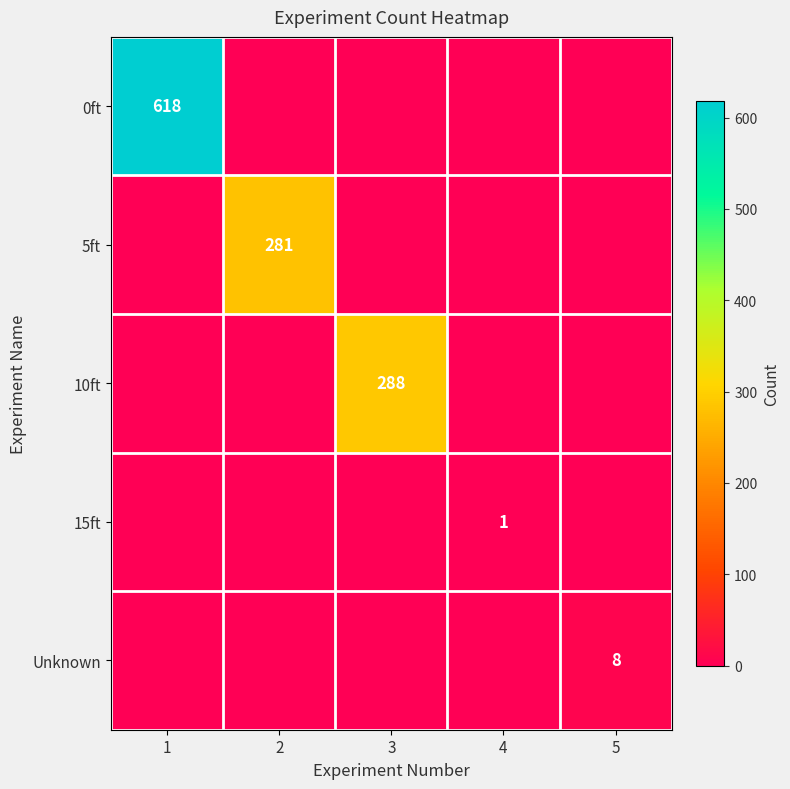

The value of Unknown at 5 is 8. True or false?

True